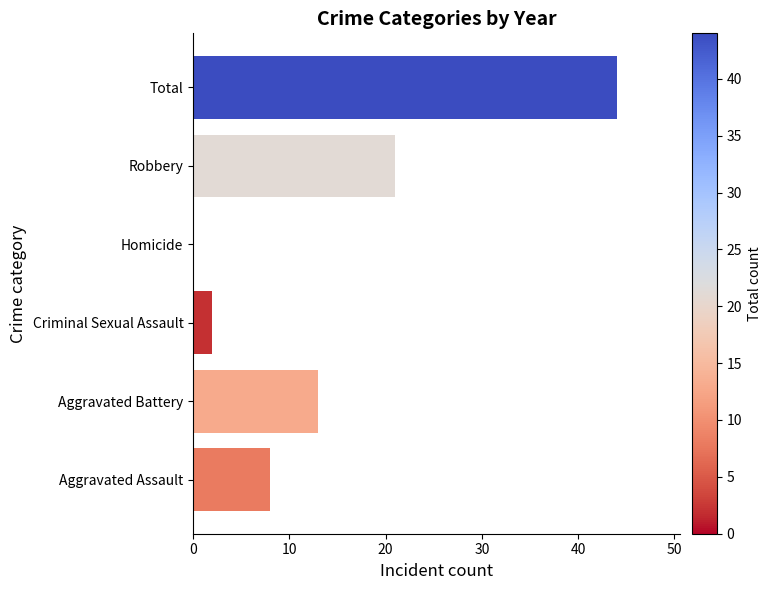

Is it true that the value at Robbery is 21?

True